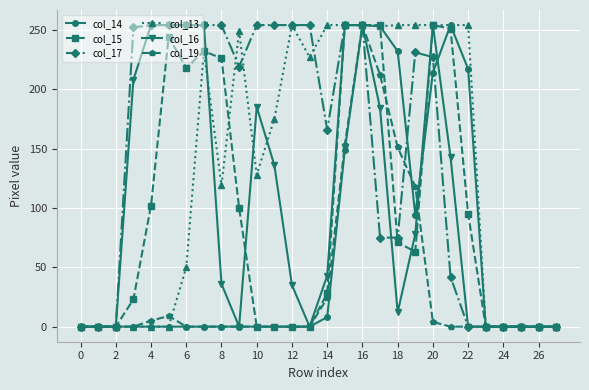

What is the value of the col_17 point at the 18th from the left?

75